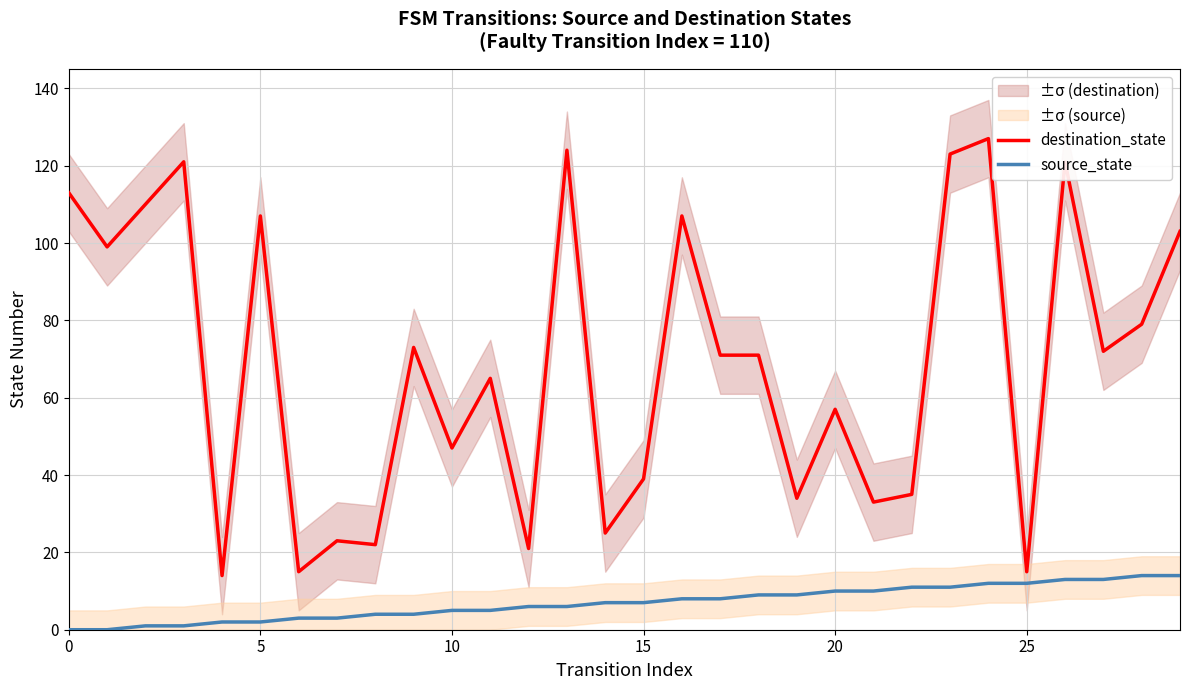

Is it true that source_state equals 8 at 24?

False